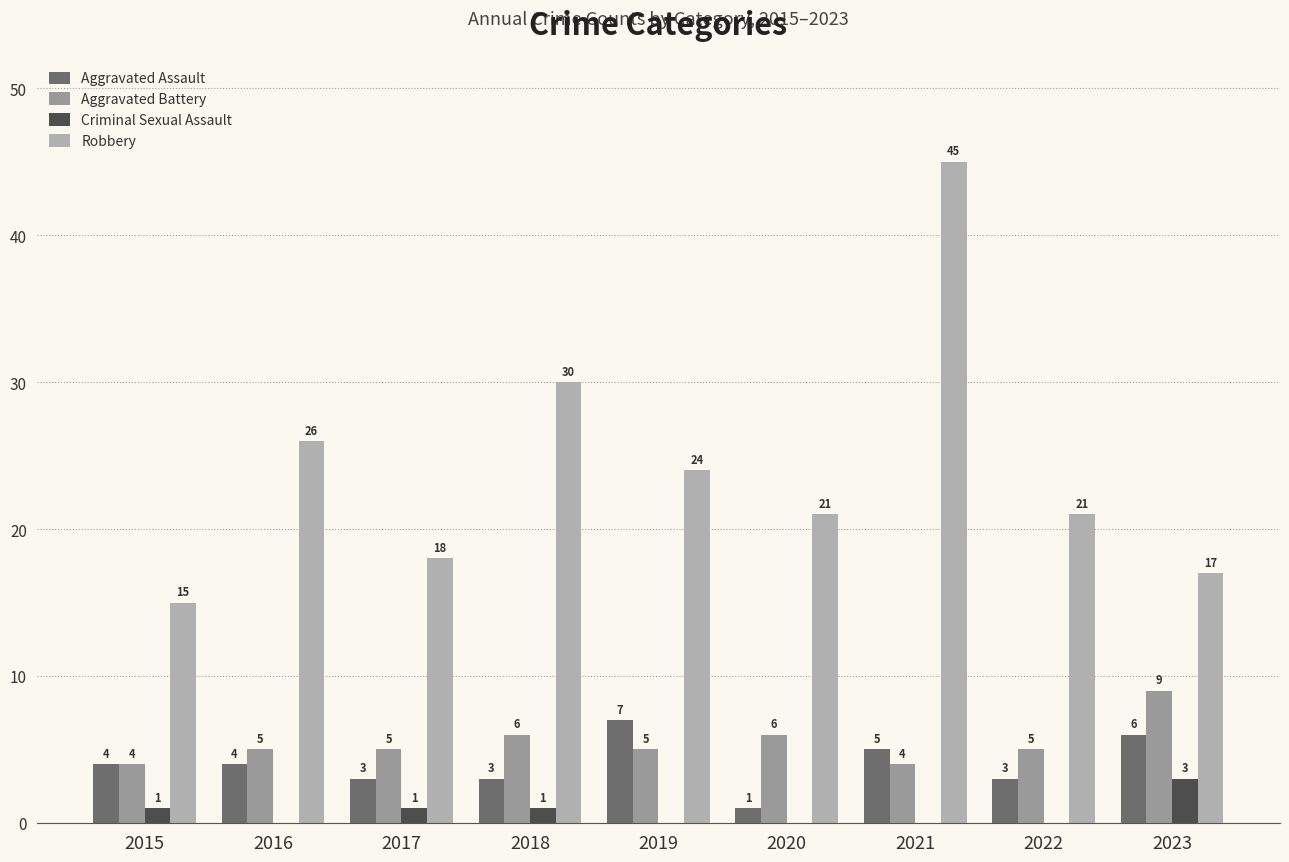

What is the difference between the maximum and minimum values in the Criminal Sexual Assault series?

3